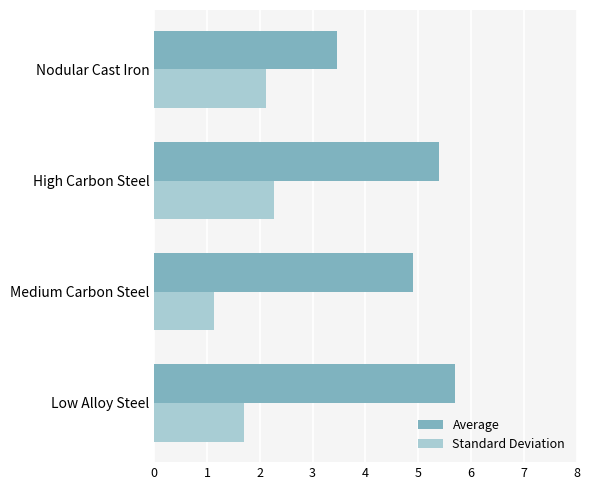

The value of Average at Nodular Cast Iron is 5.3. True or false?

False